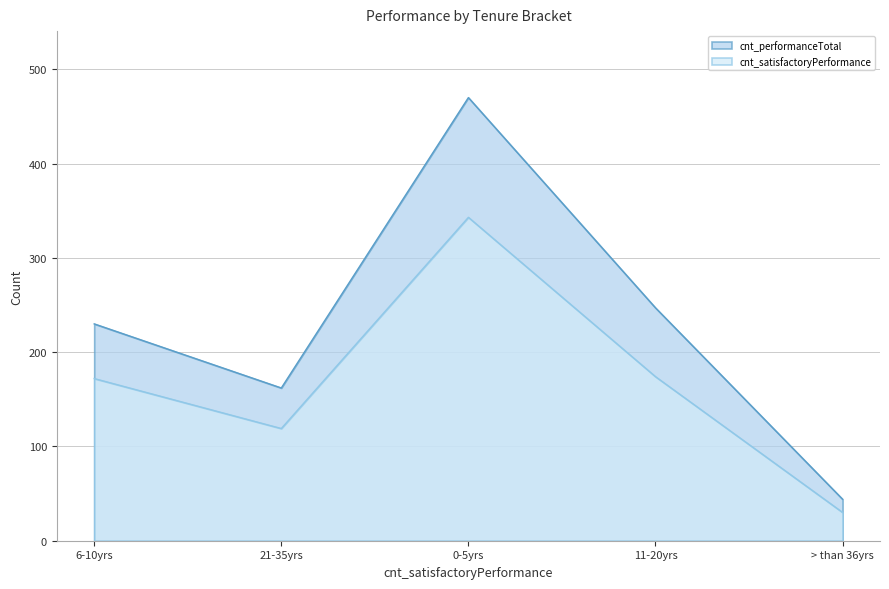

Does the chart have visible grid lines?

Yes